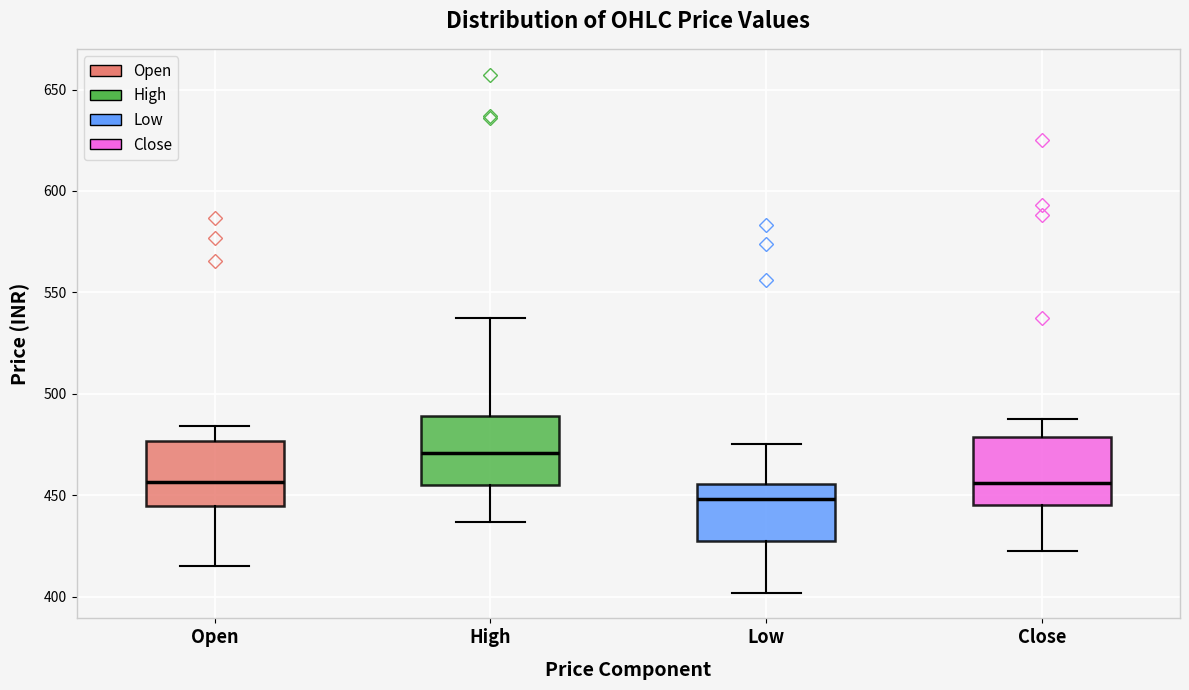

Where is the upper edge of the box for Low on the y-axis? The values are not printed on the chart, so give them approximately, as read against the axis.

455